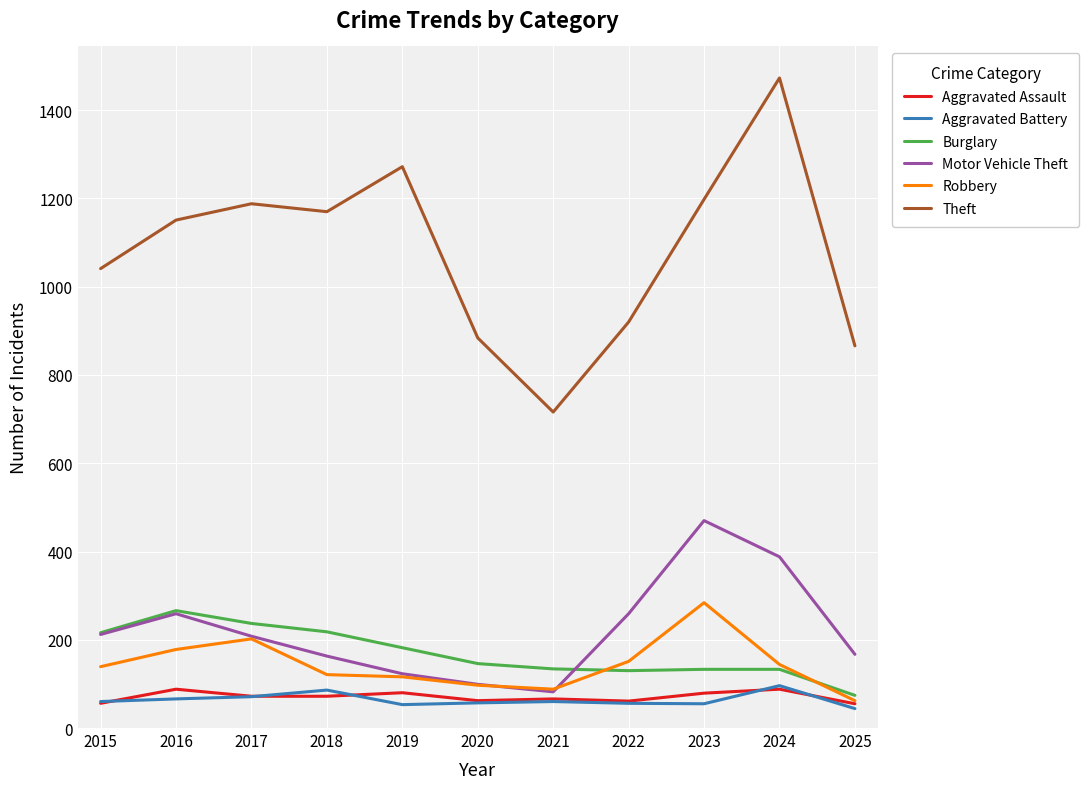

True or false: Aggravated Assault and Motor Vehicle Theft cross at least once.

False